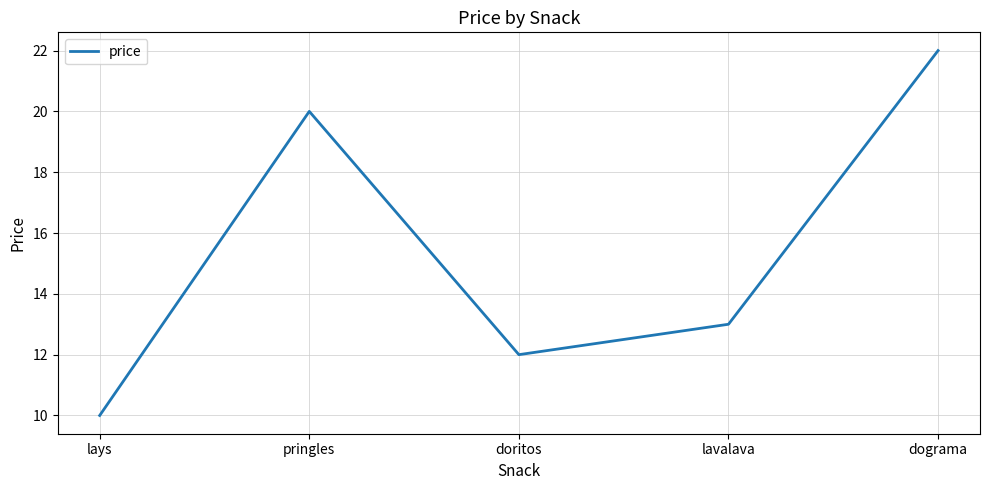

At which category does the chart reach its minimum across all series?

lays